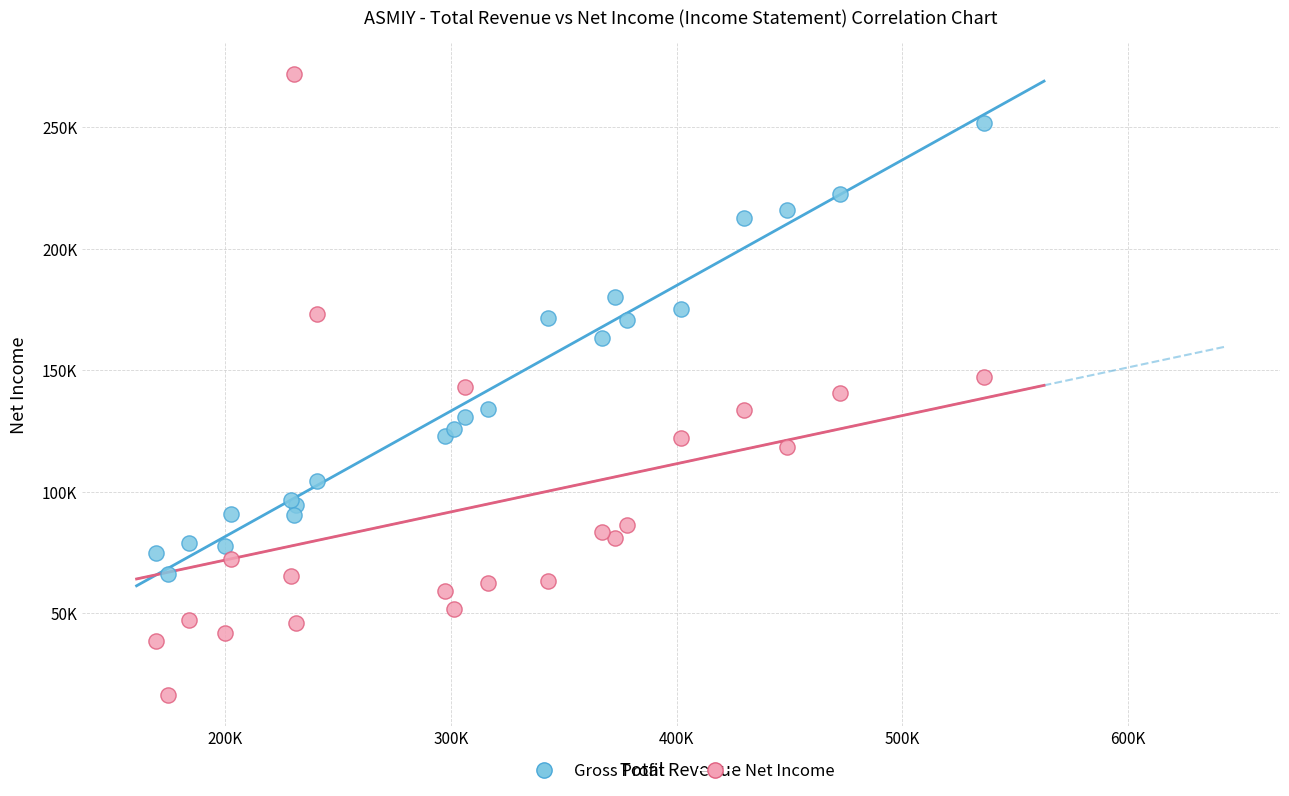

Which series has the largest Y range (max minus min)?

Net Income